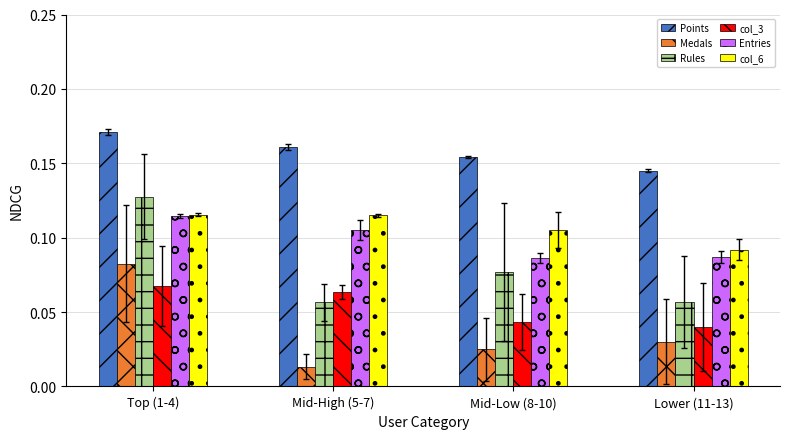

At how many categories does at least one series exceed 0?

4